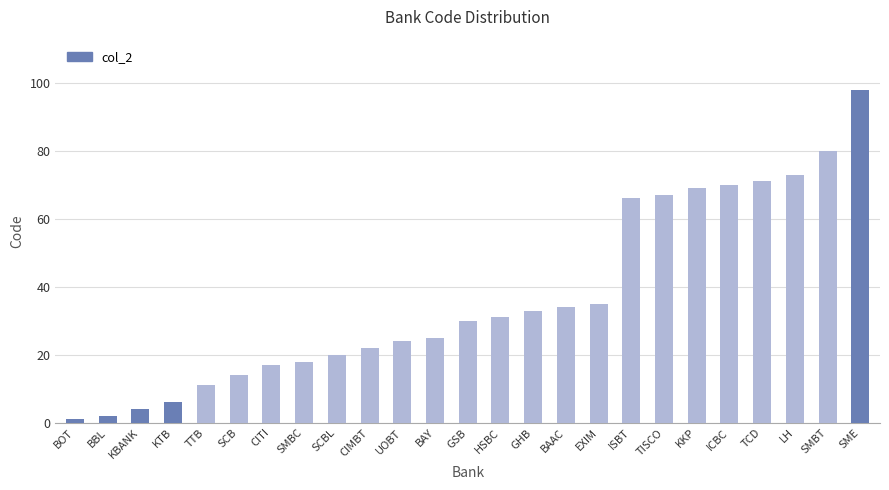

Which has a higher value, KTB or BOT?

KTB